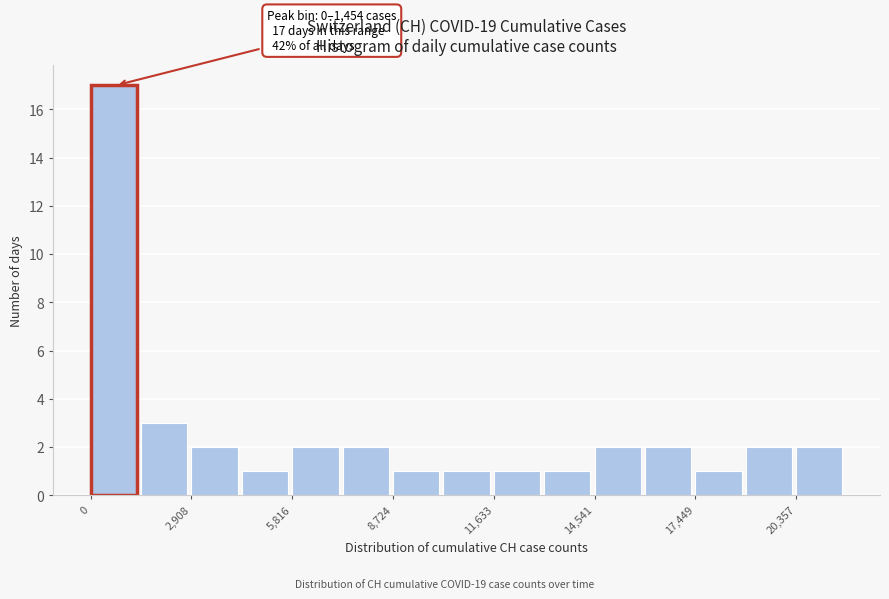

Read against the x-axis, roughly where is the centre of the tallest bar?

500